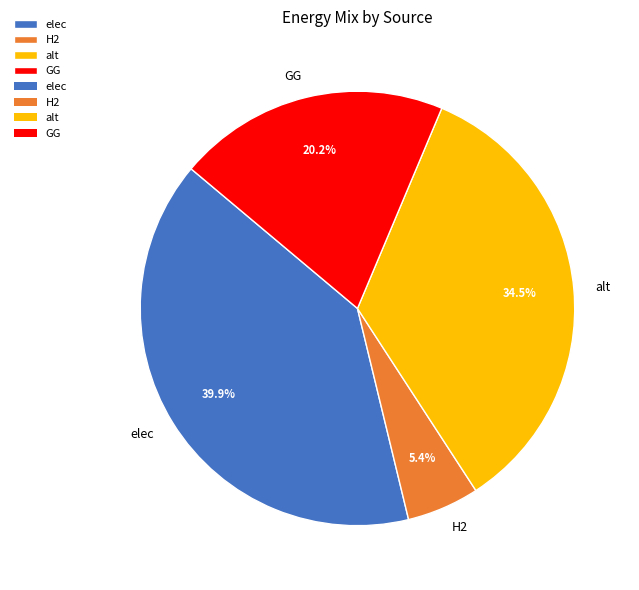

Which category has the smallest portion of the pie?

H2